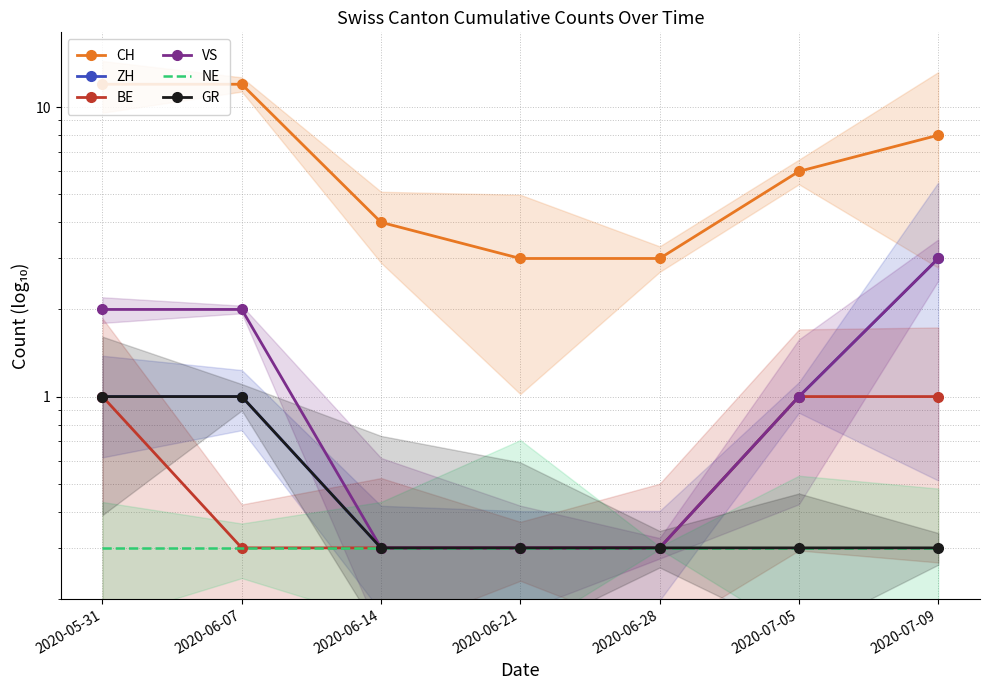

What is the difference between the VS values at 2020-06-28 and 2020-06-07?

1.7